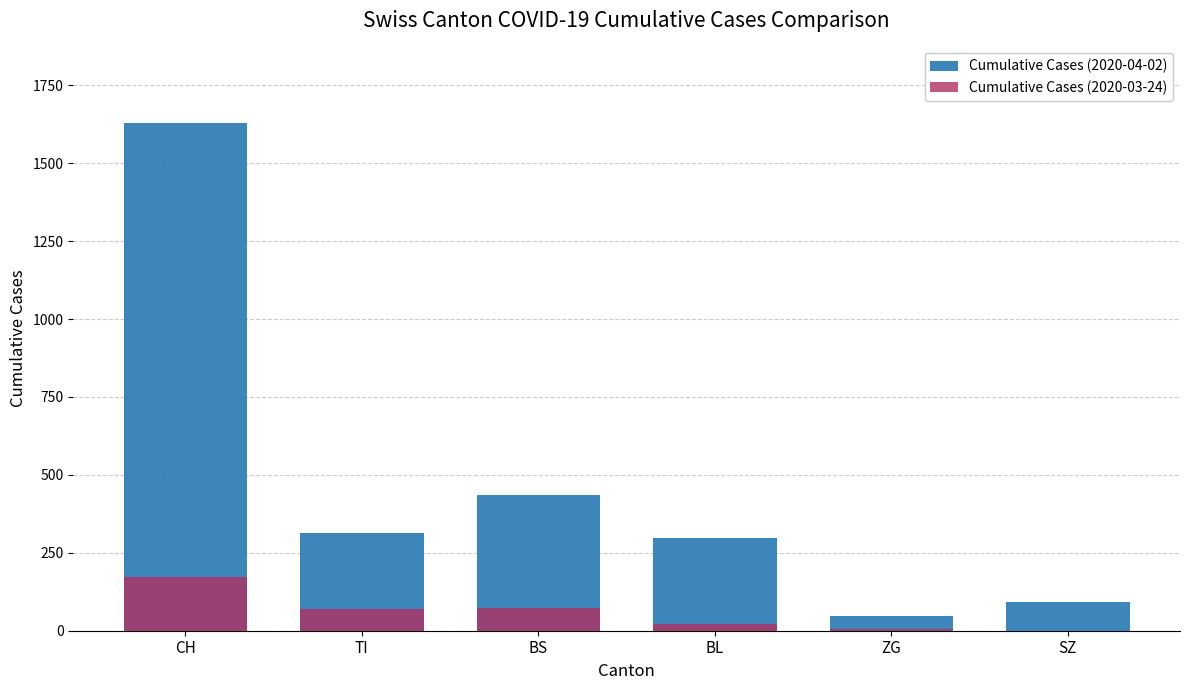

Which series has the largest range (max minus min)?

Cumulative Cases (2020-04-02)